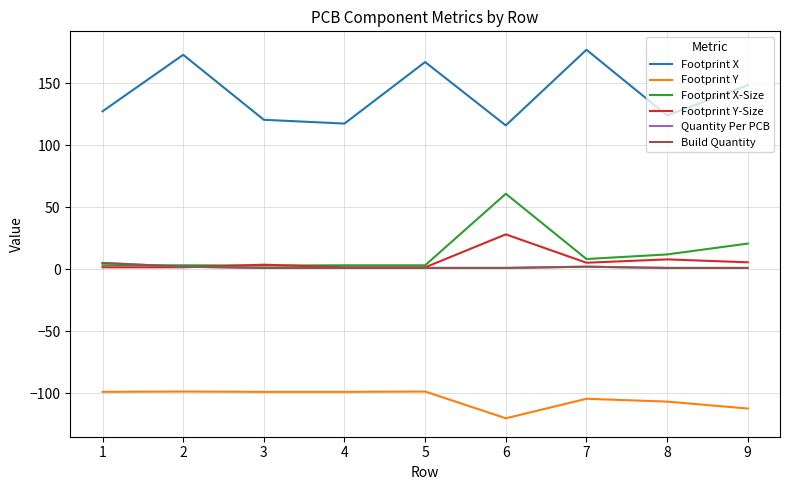

Does the chart have visible grid lines?

Yes